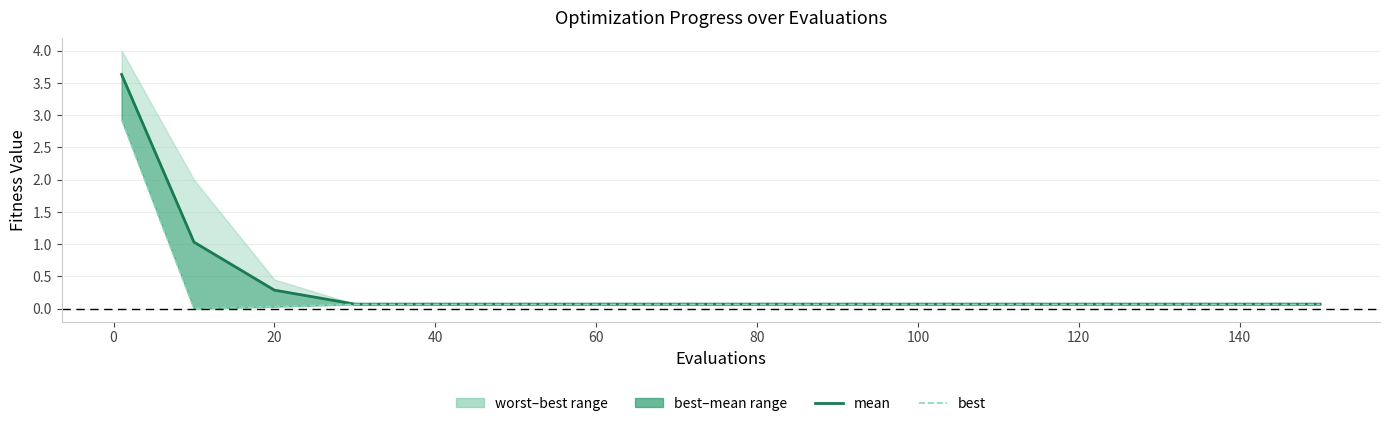

What is the total value across all series at 60?

0.1